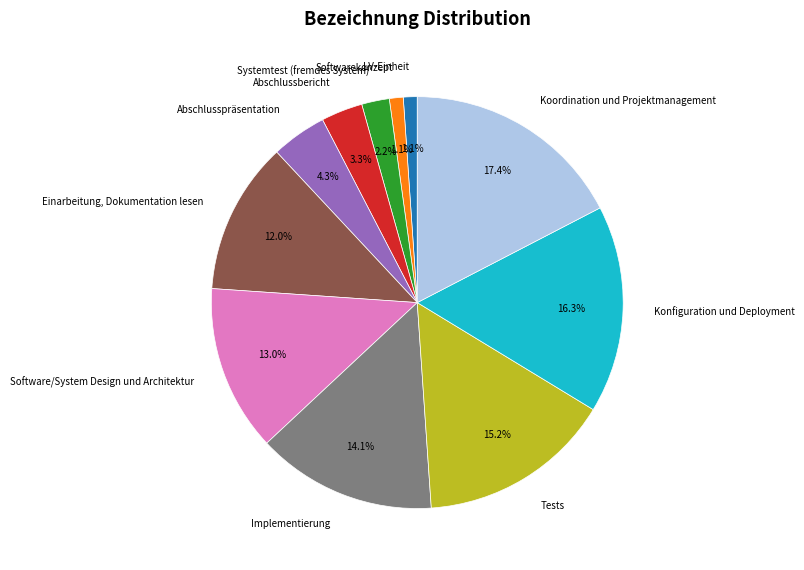

Which category has the biggest portion of the pie?

Koordination und Projektmanagement